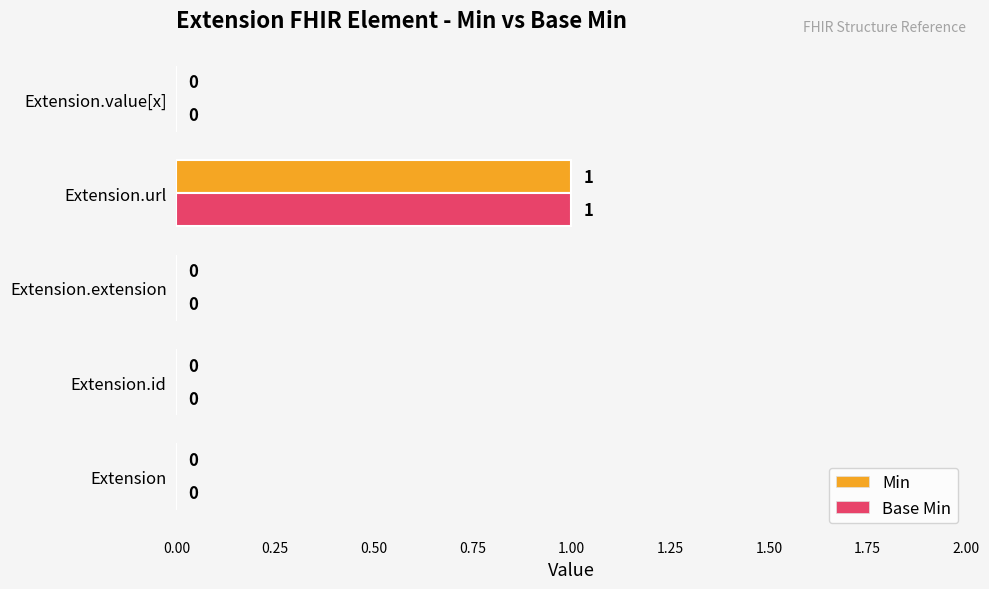

At which category is the sum across all series the highest?

Extension.url